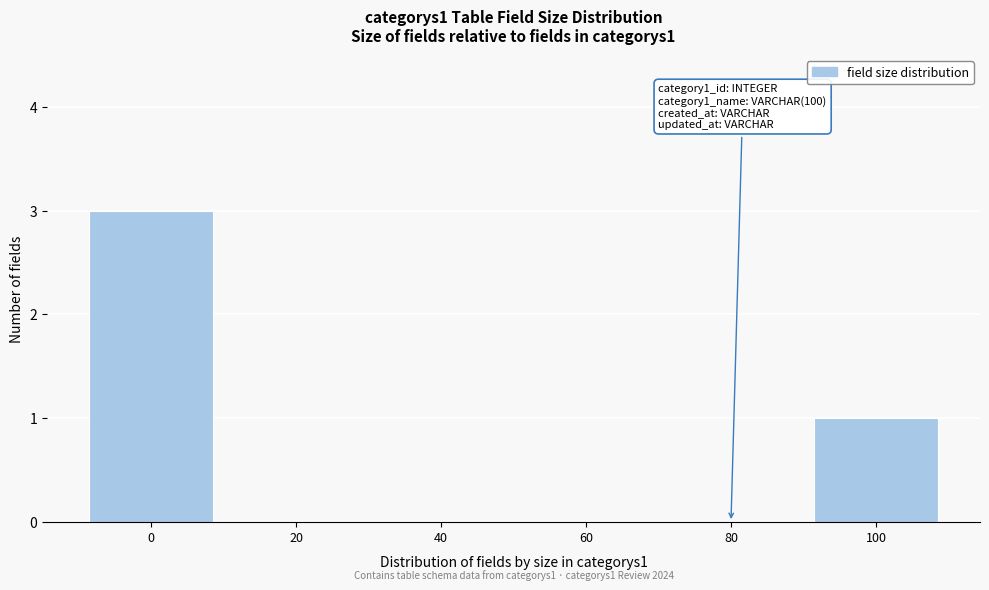

Reading left to right, what are all the values shown in this chart?

0=3	20=0	40=0	60=0	80=0	100=1